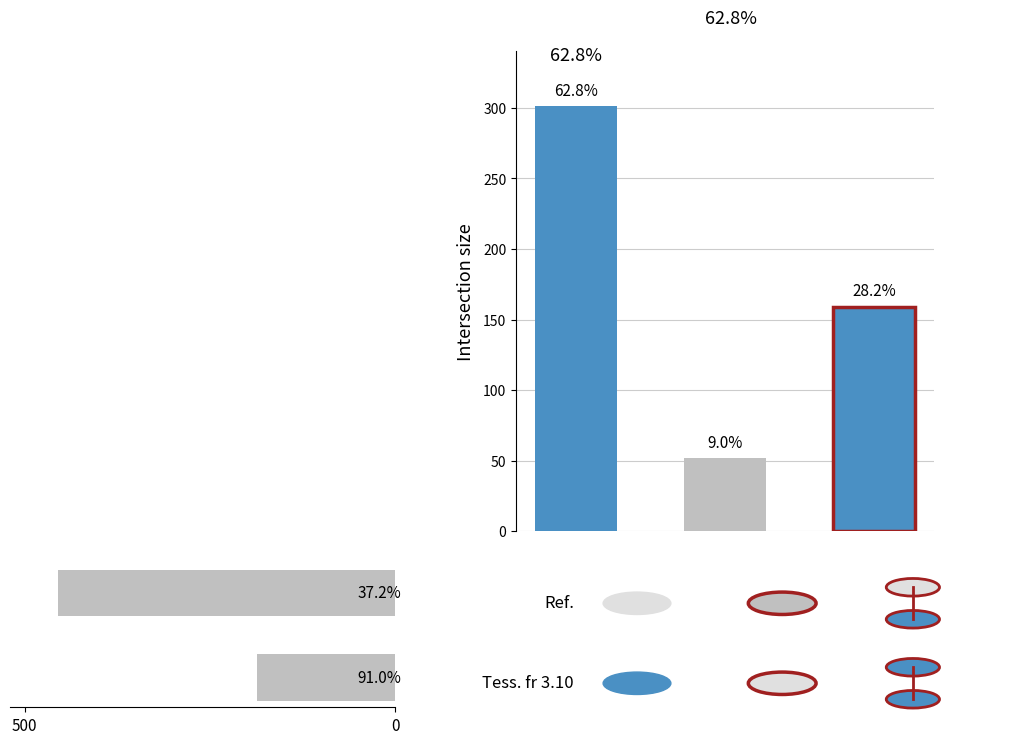

What is the sum of the values at 500 and 0?

641